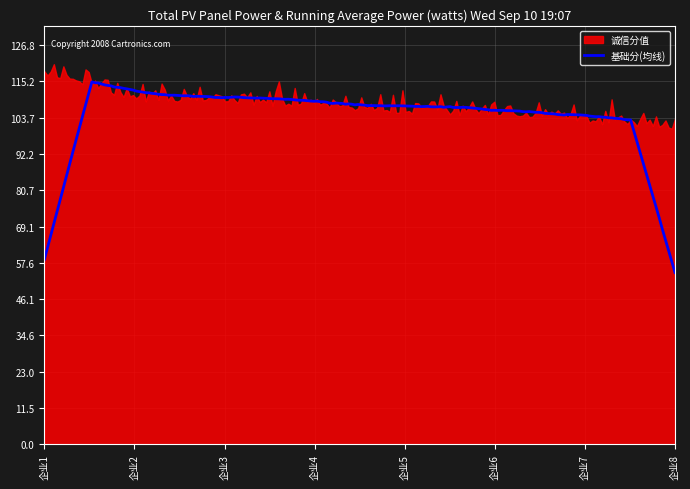

True or false: 基础分 and 诚信分值 cross at least once.

False